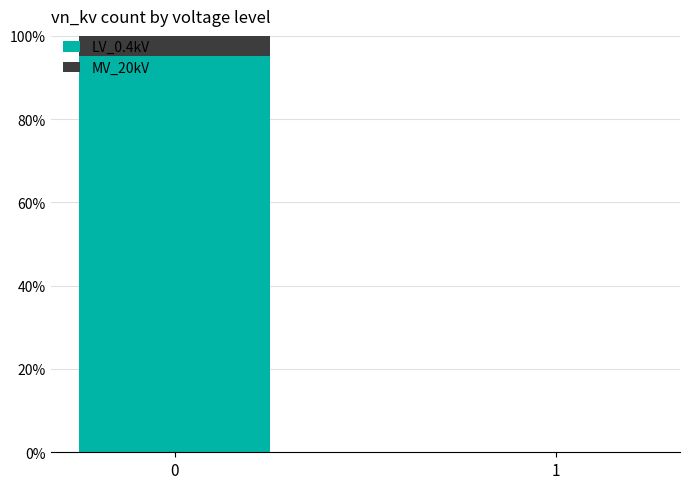

What is the sum of the LV_0.4kV values at 0 and 1?

95.2